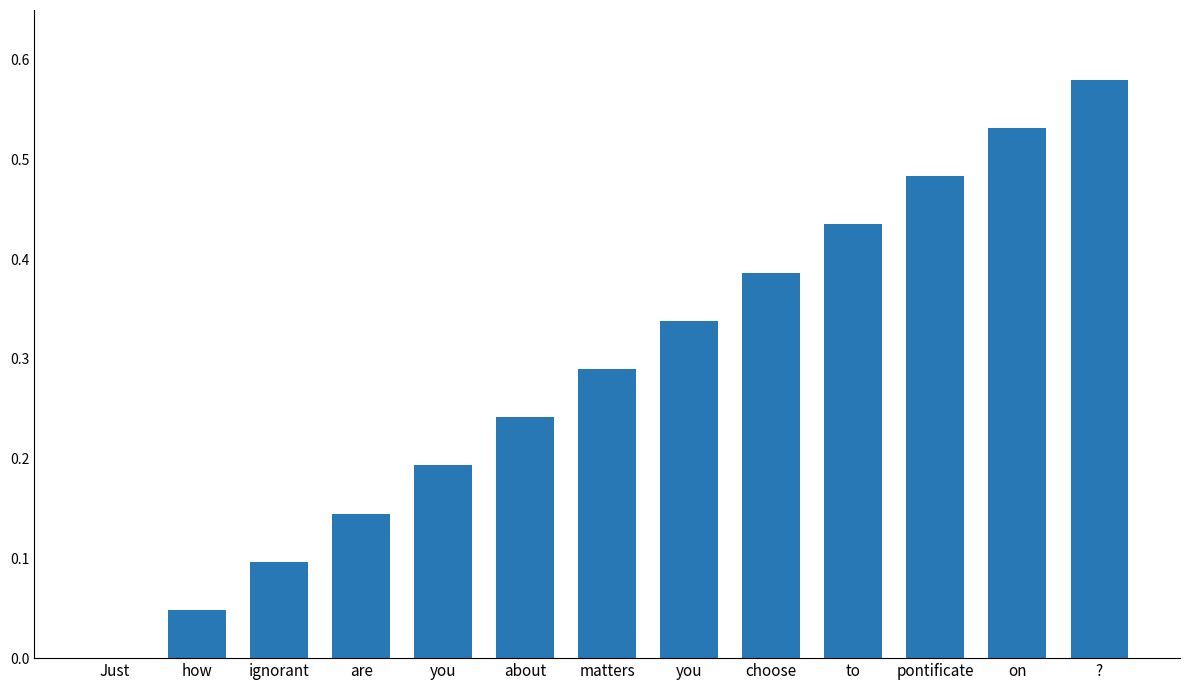

What is the label of the 2nd bar from the left?

how